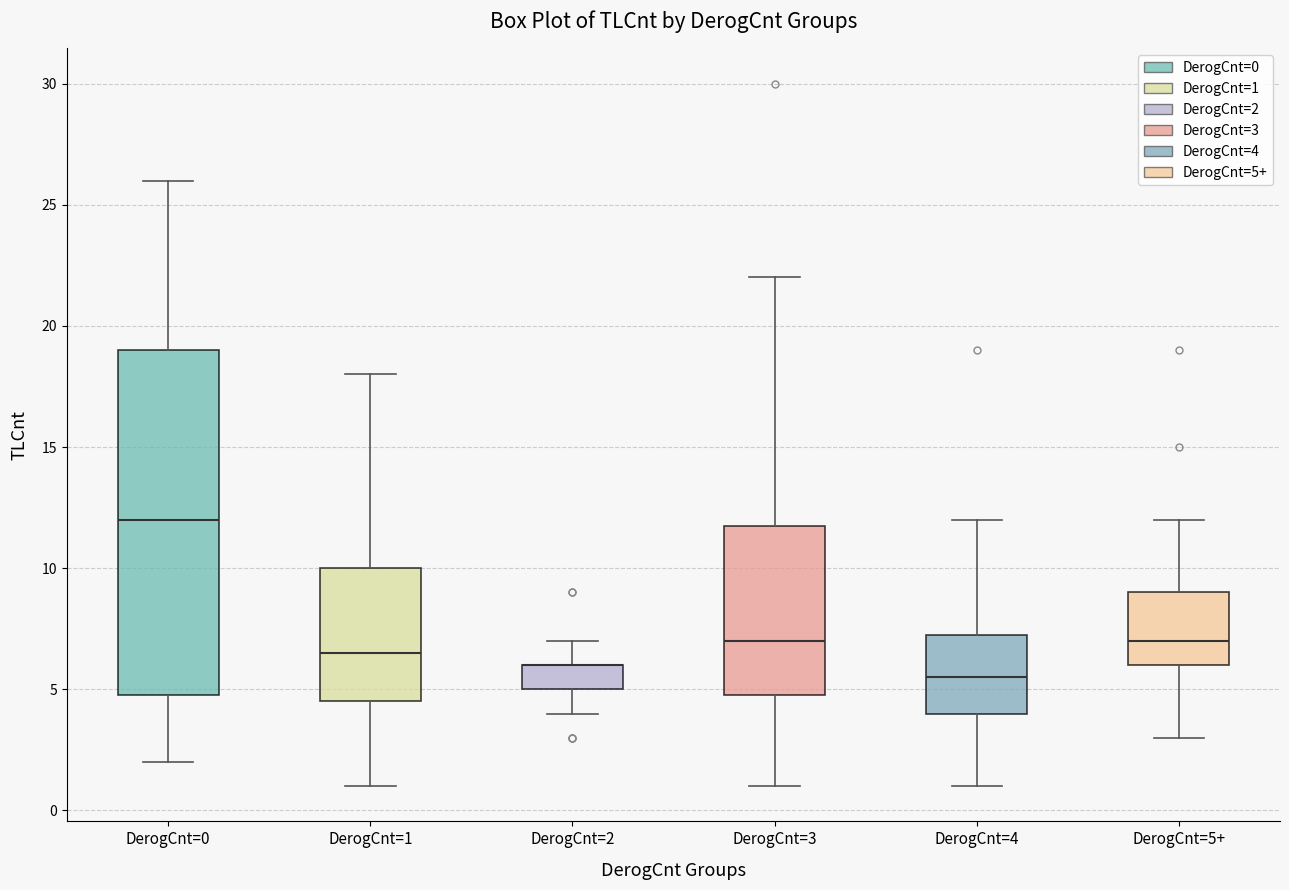

Where is the lower edge of the box for DerogCnt=3 on the y-axis? The values are not printed on the chart, so give them approximately, as read against the axis.

5.0